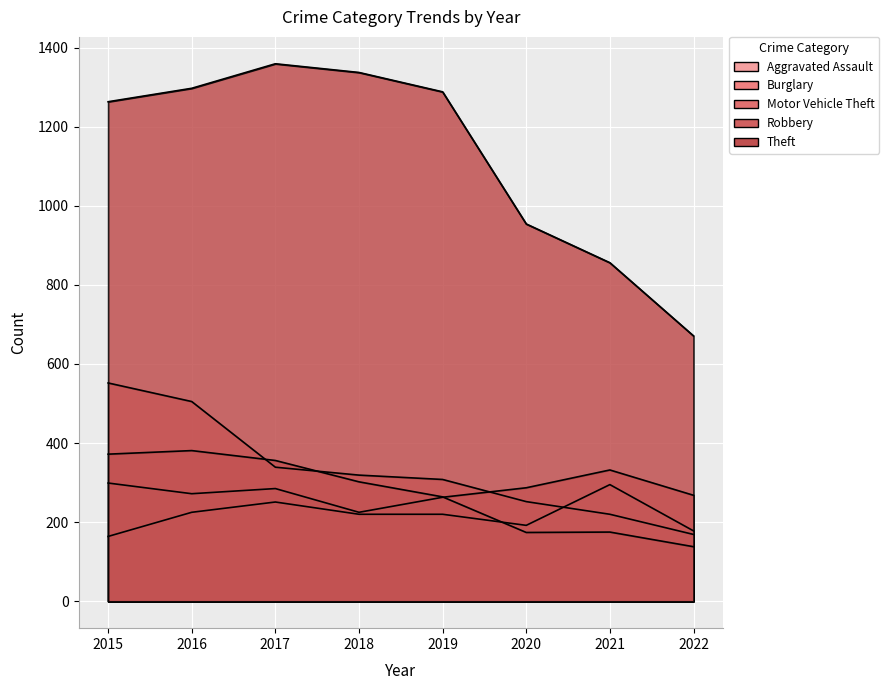

True or false: Aggravated Assault has more than 2 points higher than both neighbors.

False